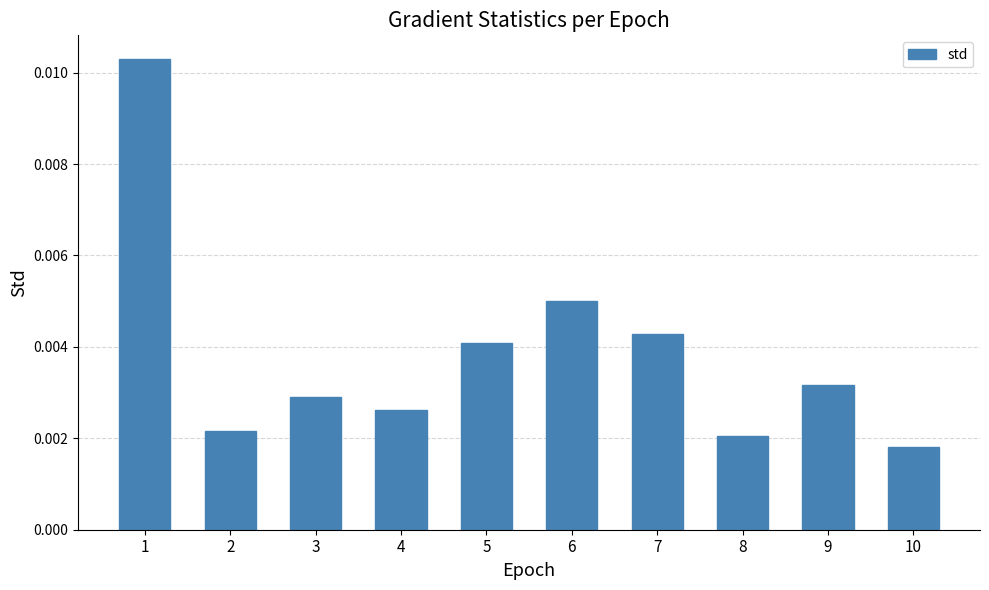

Between 9 and 3, which is larger?

9